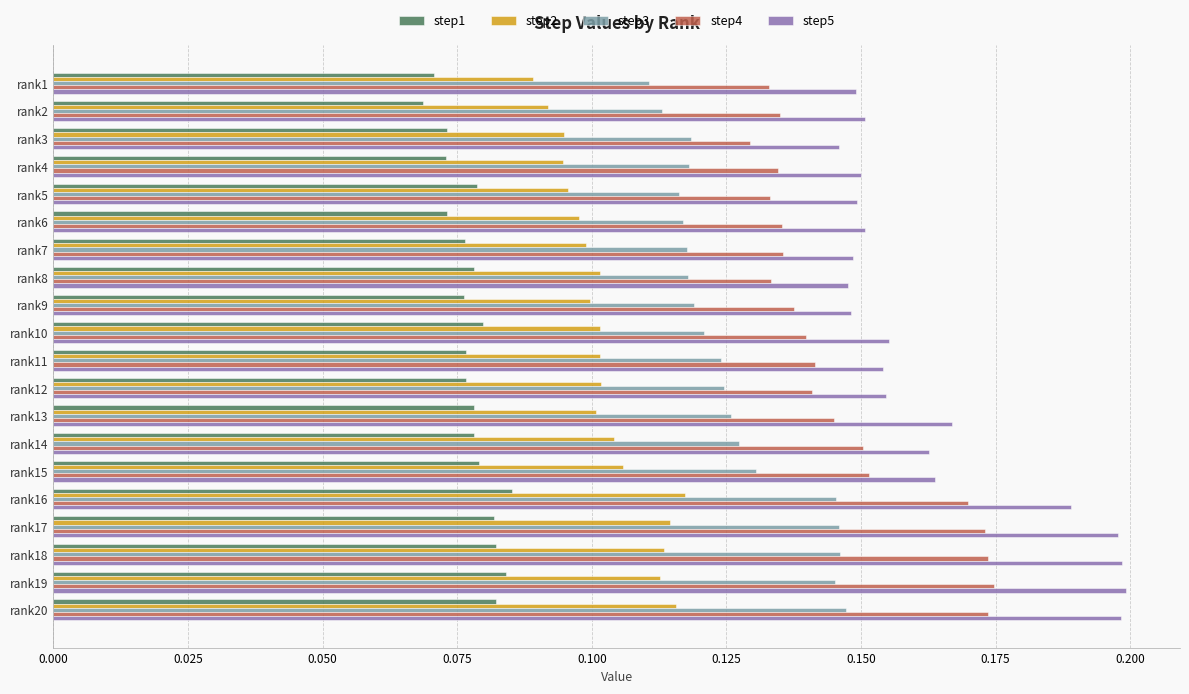

Which label corresponds to the smallest value in the chart?

rank2